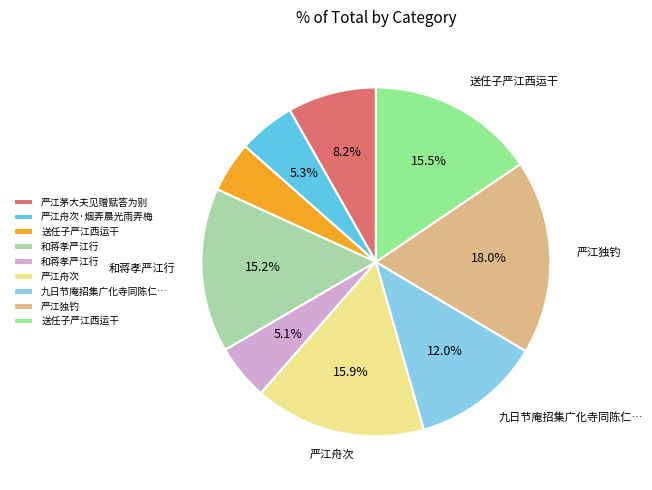

Does any single category account for the majority?

No